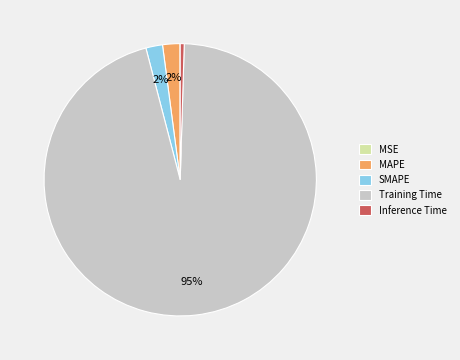

True or false: Training Time accounts for 90% of the total.

False